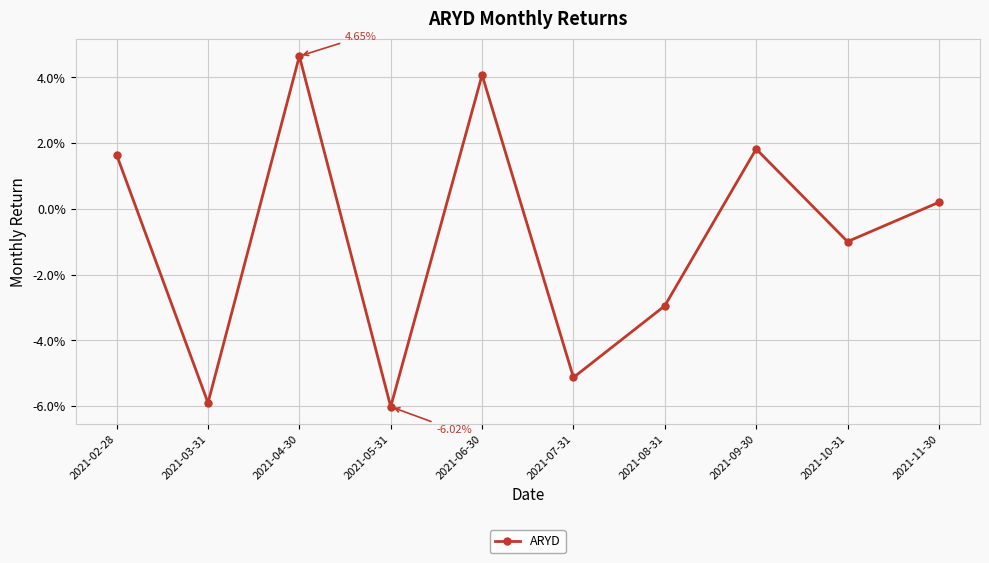

List the labels in order of value, largest first.

2021-04-30, 2021-06-30, 2021-09-30, 2021-02-28, 2021-11-30, 2021-10-31, 2021-08-31, 2021-07-31, 2021-03-31, 2021-05-31